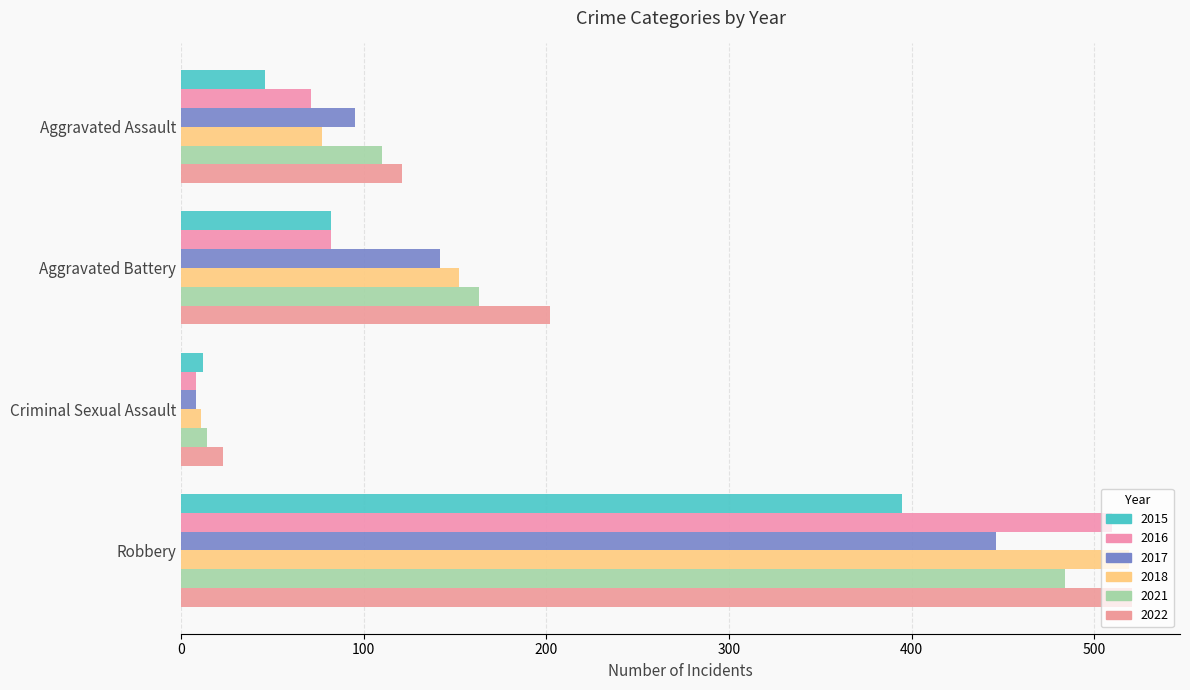

Is the value of 2021 at Robbery greater than the value of 2017 at Aggravated Assault?

Yes